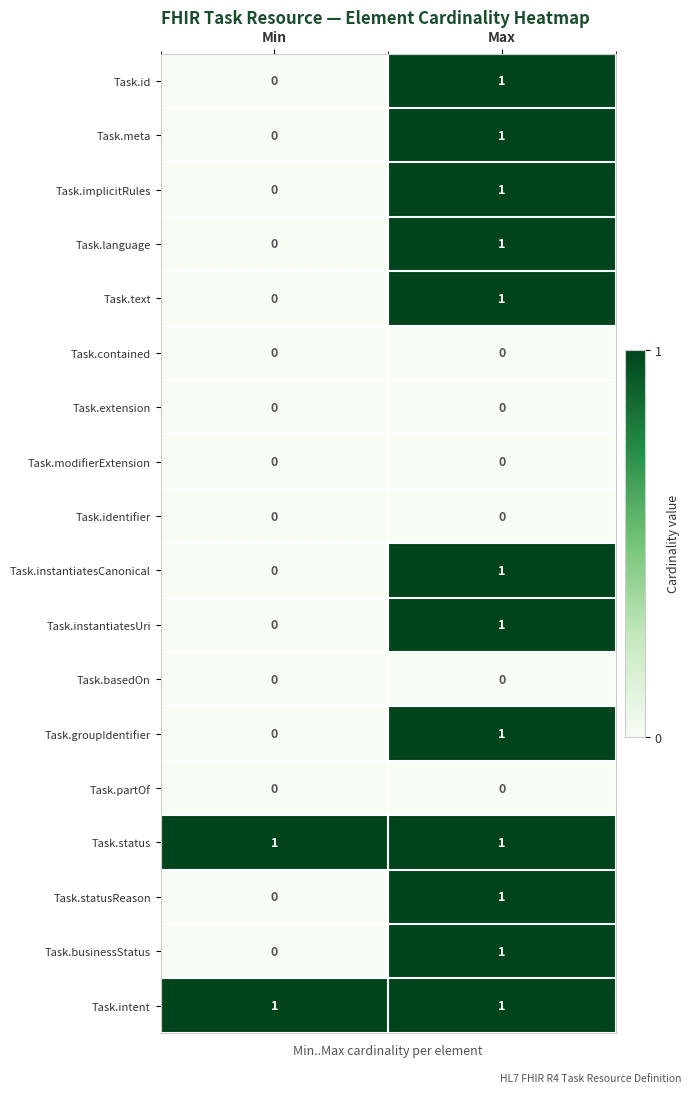

At which category is the sum across all series the highest?

Max